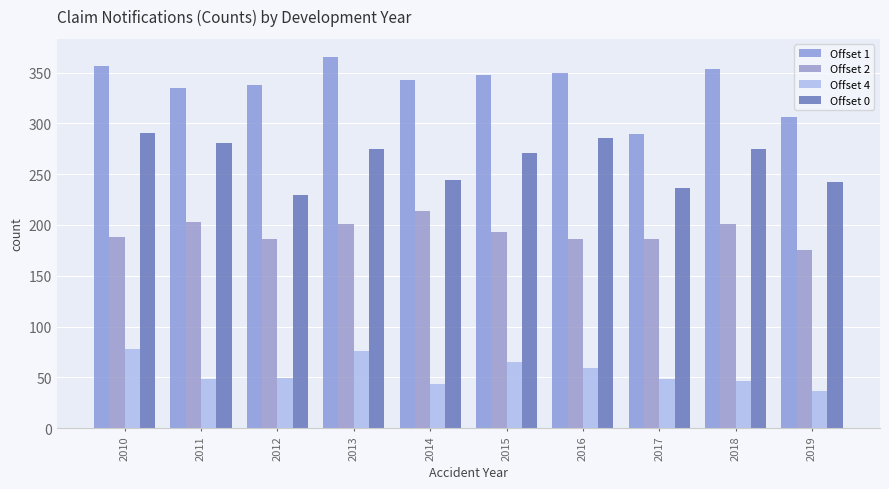

What is the value of the Offset 0 bar at the 6th from the left?

271